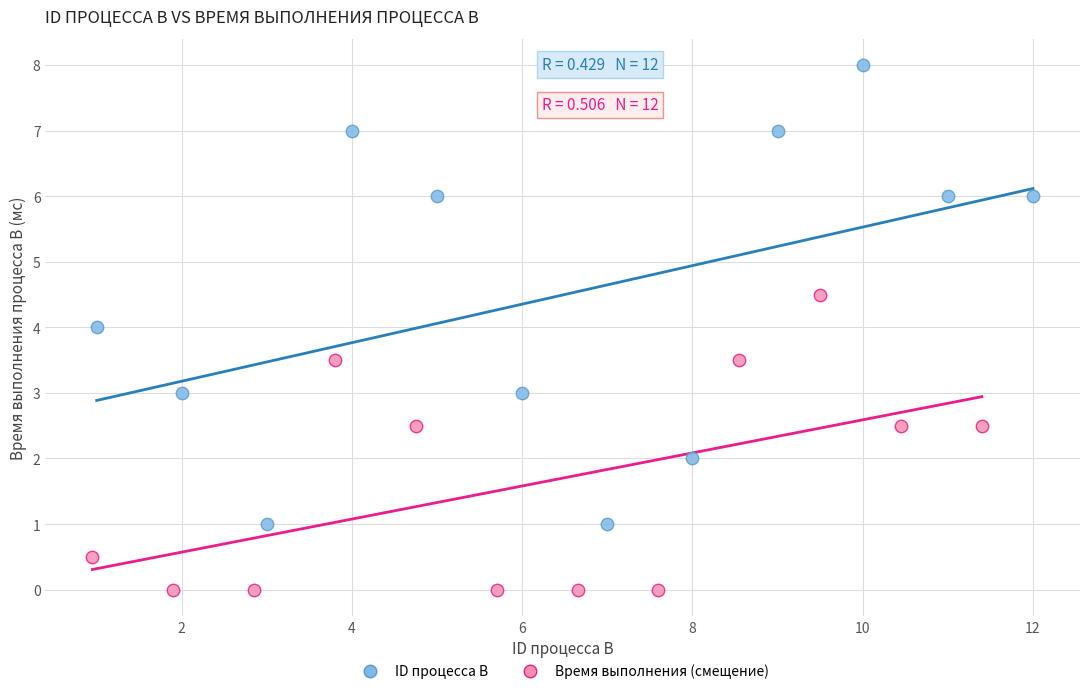

Which series reaches the minimum Y coordinate?

Время выполнения (смещение)